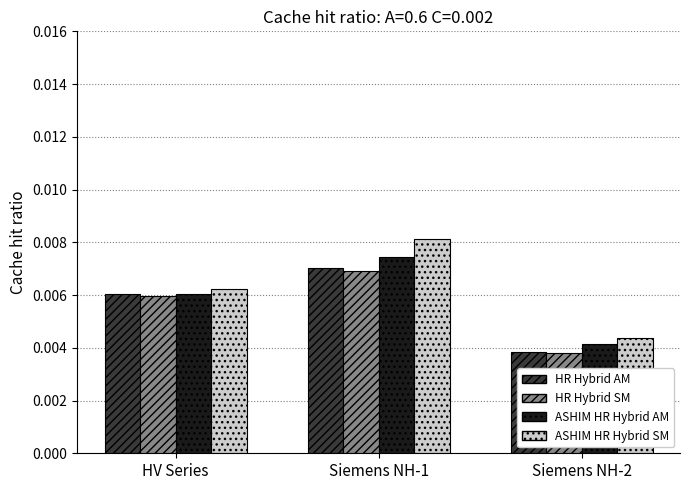

At which category is the sum across all series the highest?

Siemens NH-1